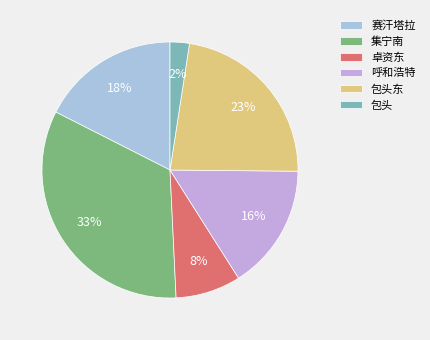

Approximately how many times larger is the value at 包头东 compared to 呼和浩特?

1.4